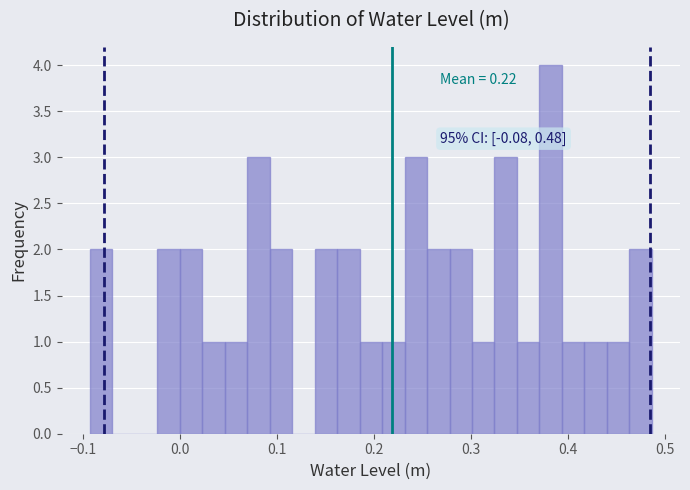

Read against the x-axis, roughly where is the centre of the tallest bar?

0.38